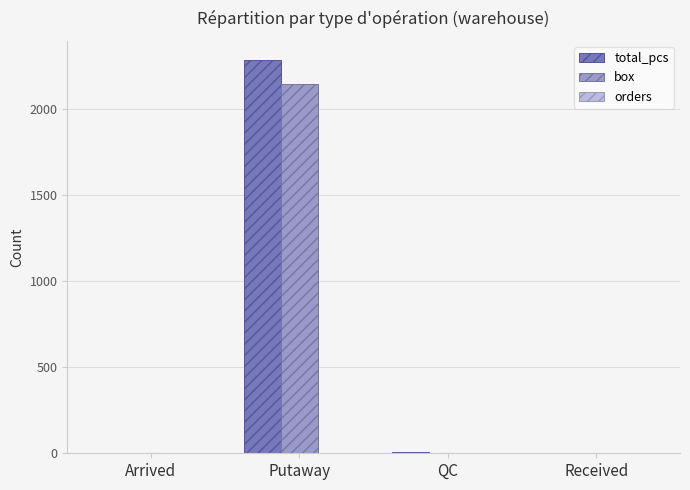

What is the sum of all box values?

2141